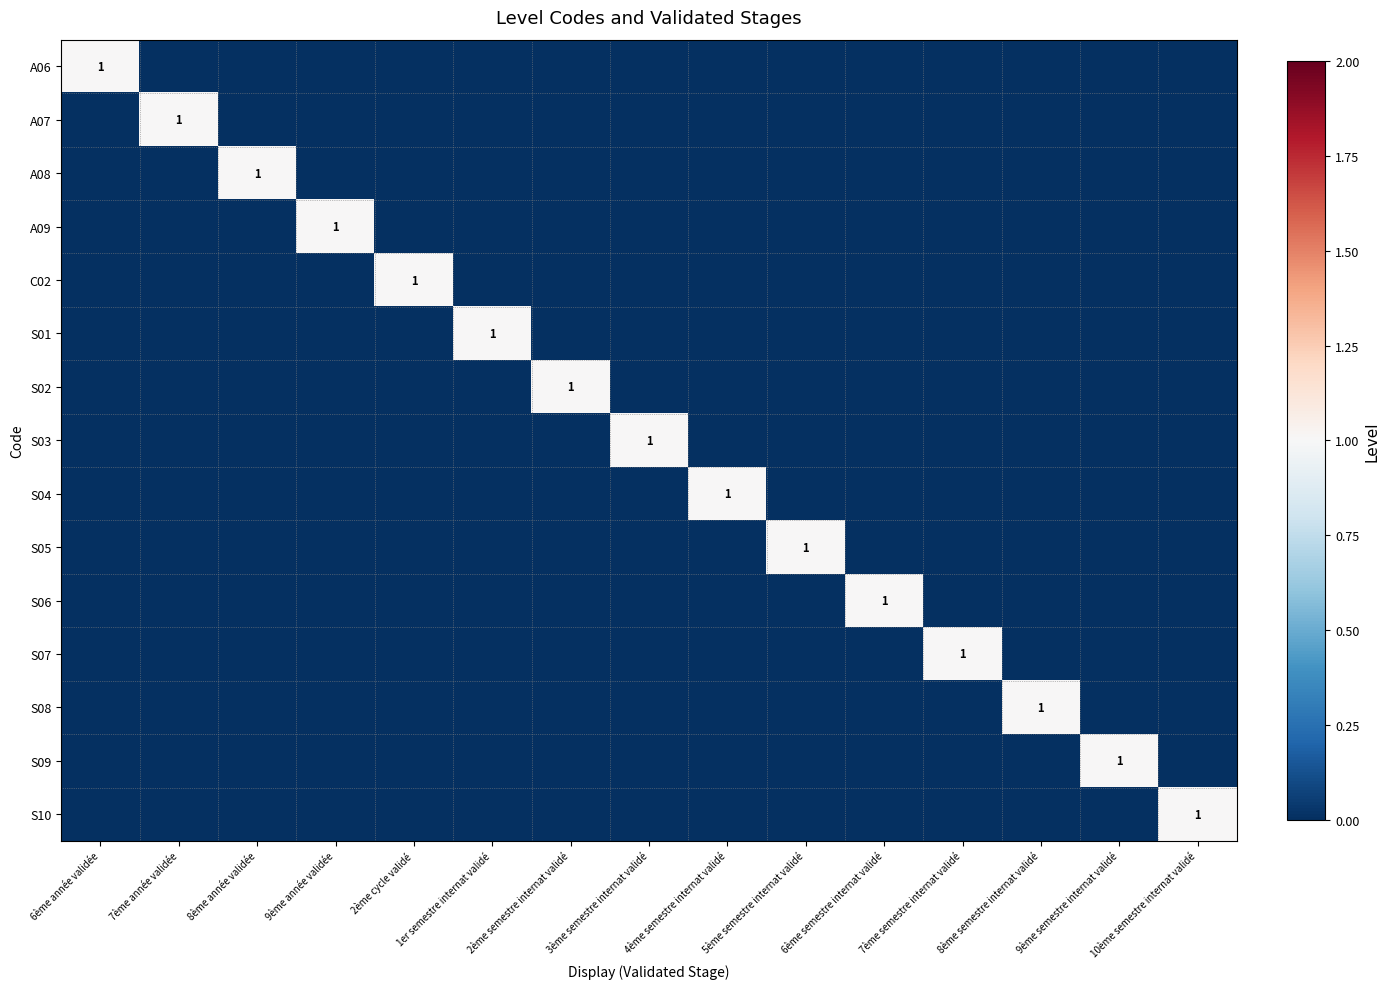

Between 8ème année validée and 9ème semestre internat validé, which is larger?

8ème année validée